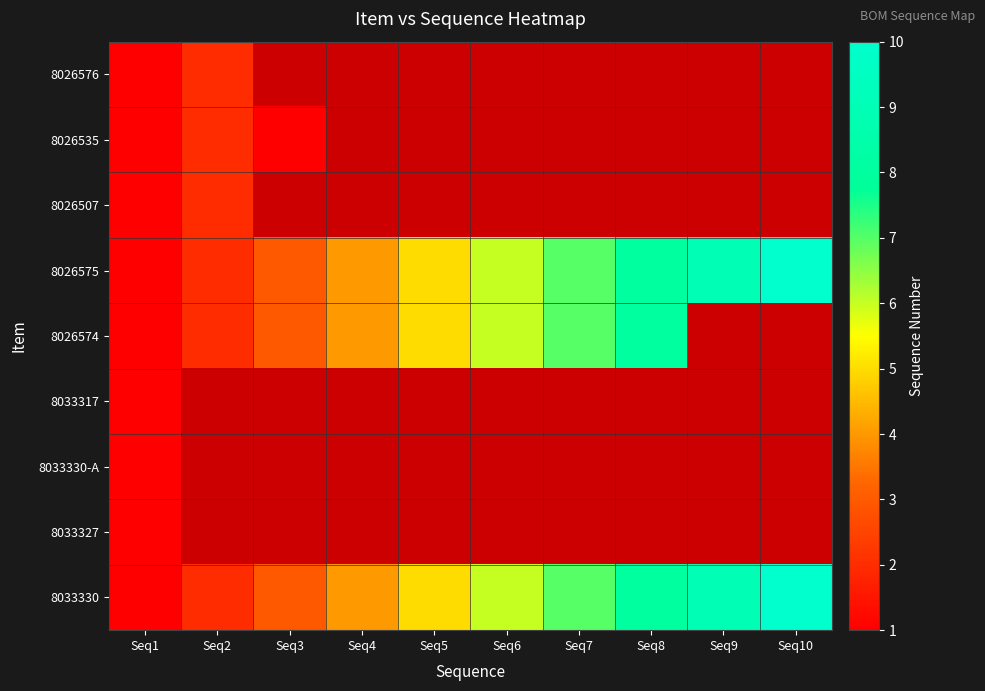

What is the lowest value of the 8026576 series?

1.0